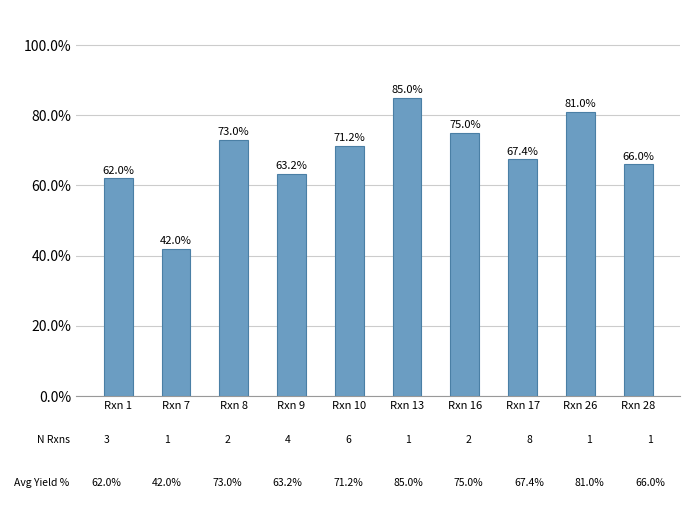

What is the average value?

68.6